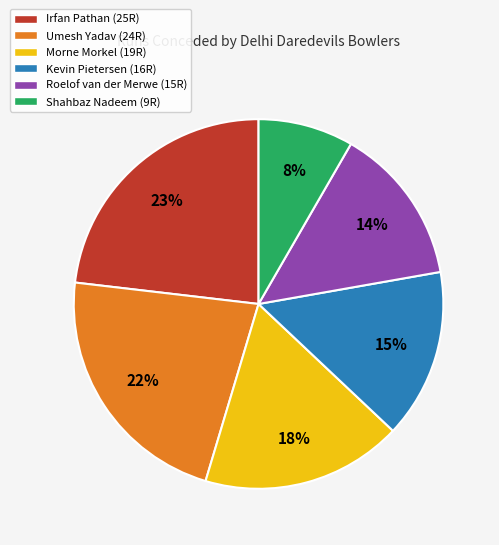

How many segments does this pie chart have?

6